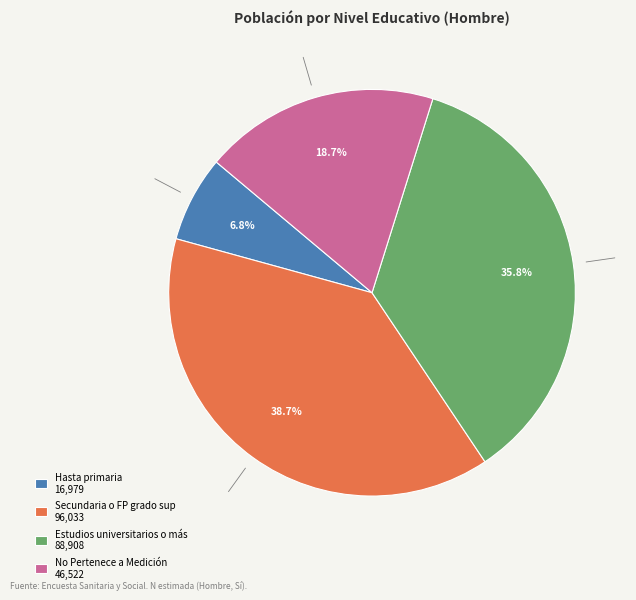

Which category has the smallest portion of the pie?

Hasta primaria